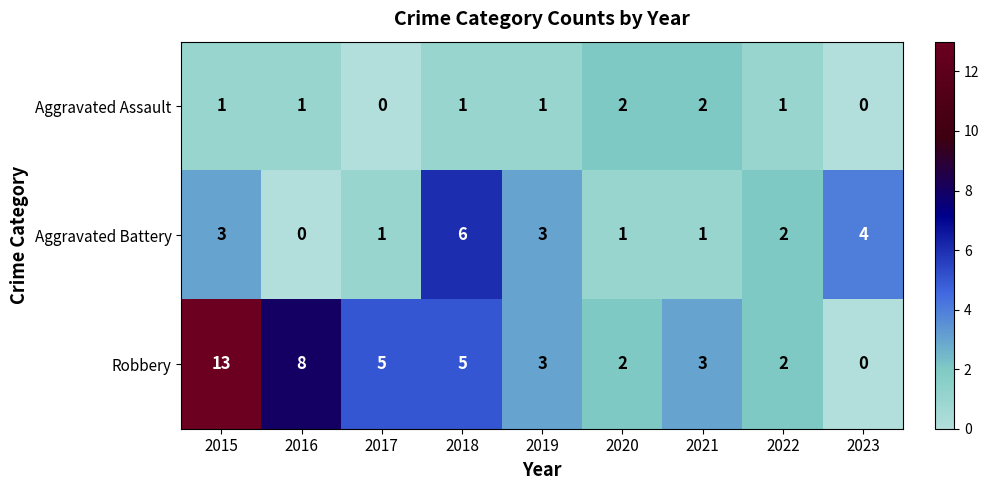

Which label corresponds to the largest value in the chart?

2015